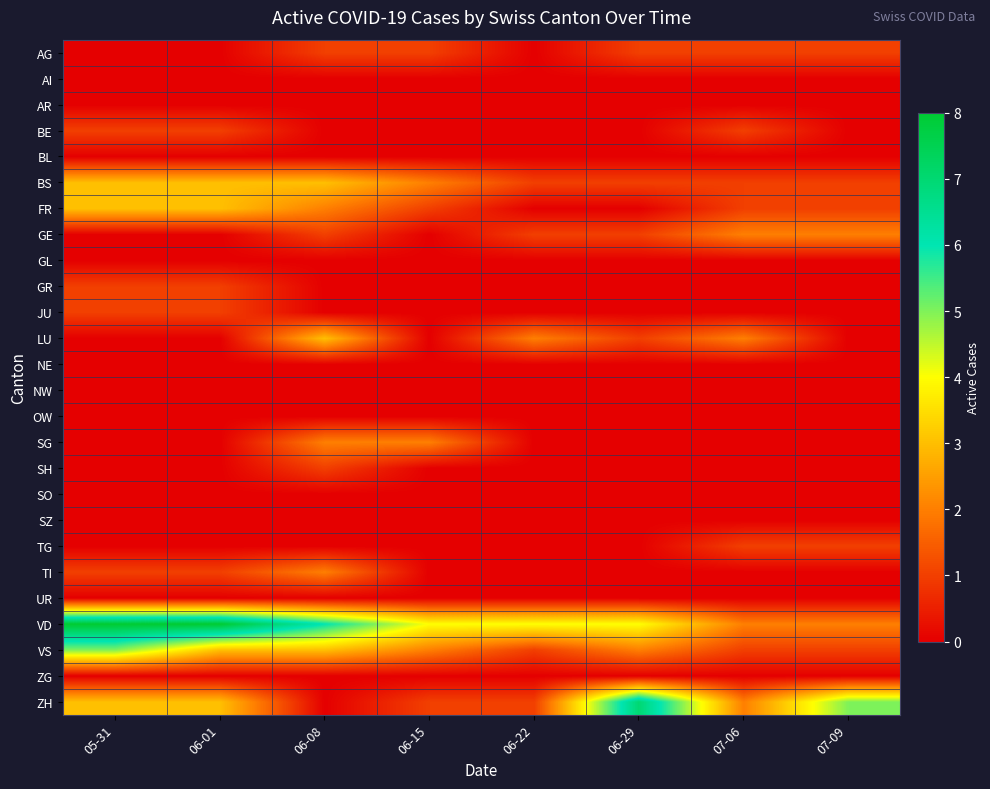

How many series are shown in this chart?

26